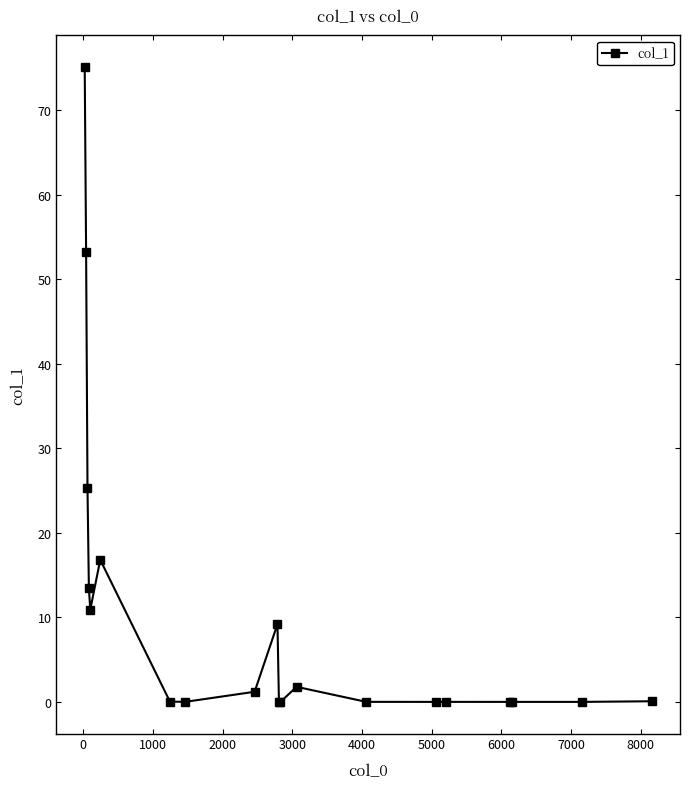

What is the difference between the second highest and minimum values?

53.2